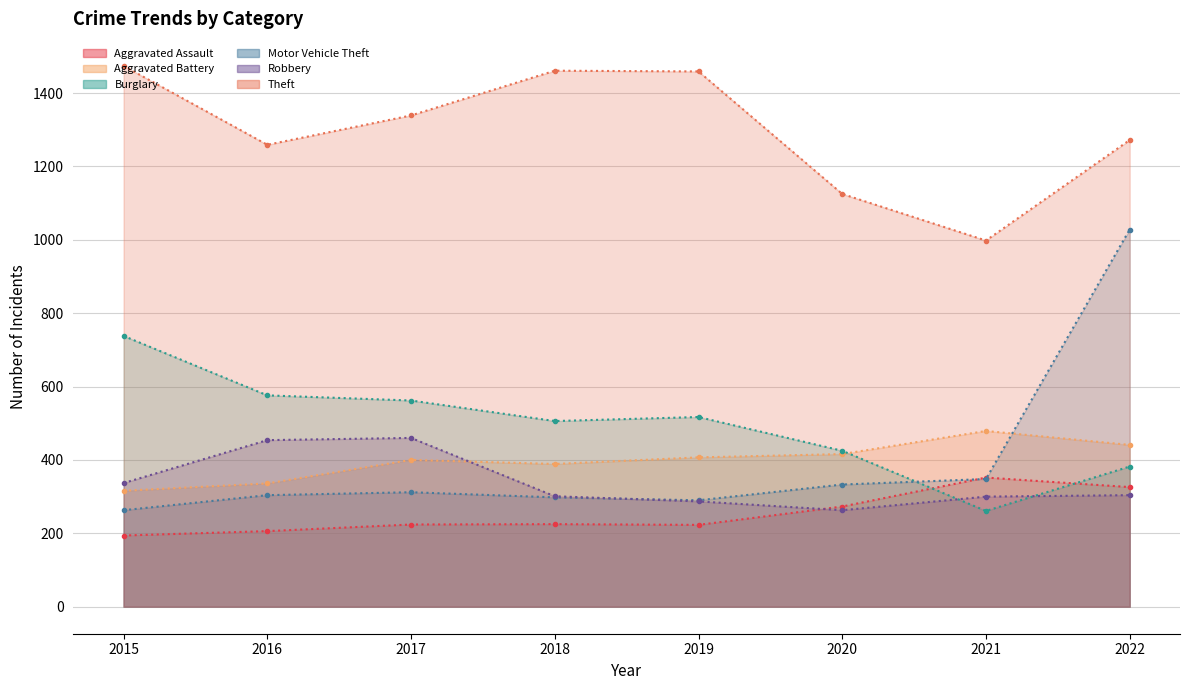

Rank the series at 2018 from lowest to highest value.

Aggravated Assault, Motor Vehicle Theft, Robbery, Aggravated Battery, Burglary, Theft